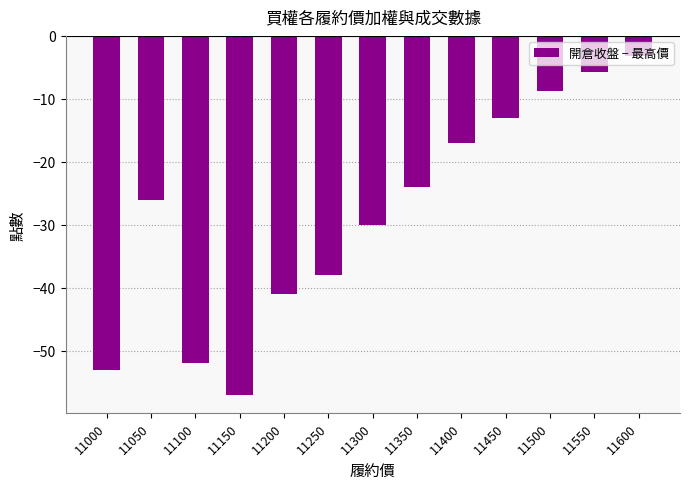

Which has a higher value, 11450 or 11150?

11450